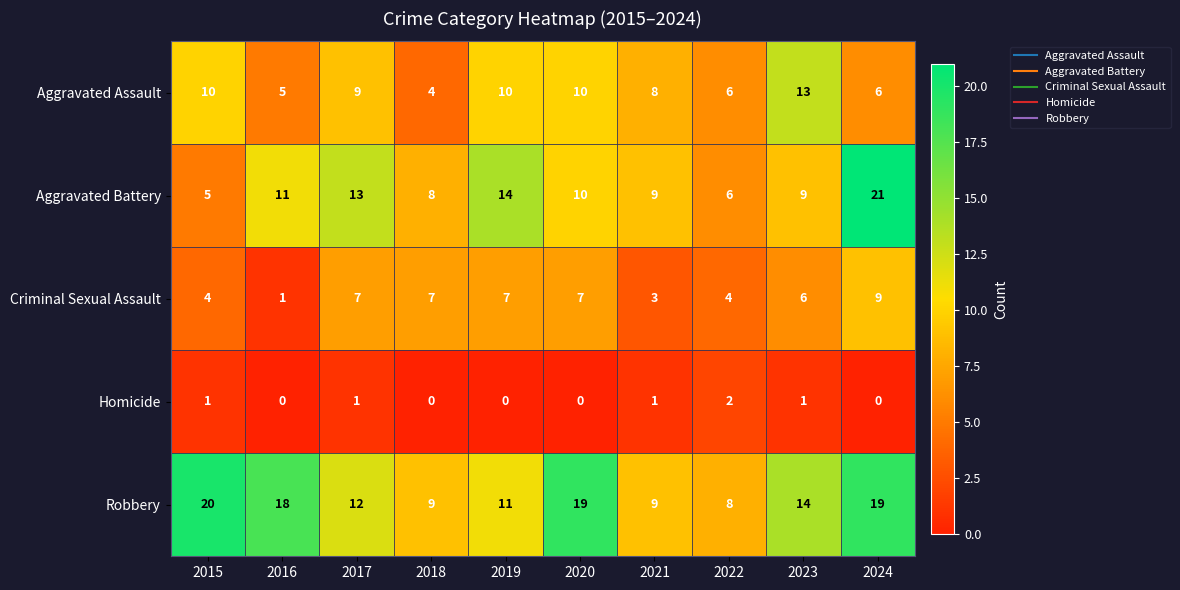

What is the difference between the highest and lowest values at 2023?

13